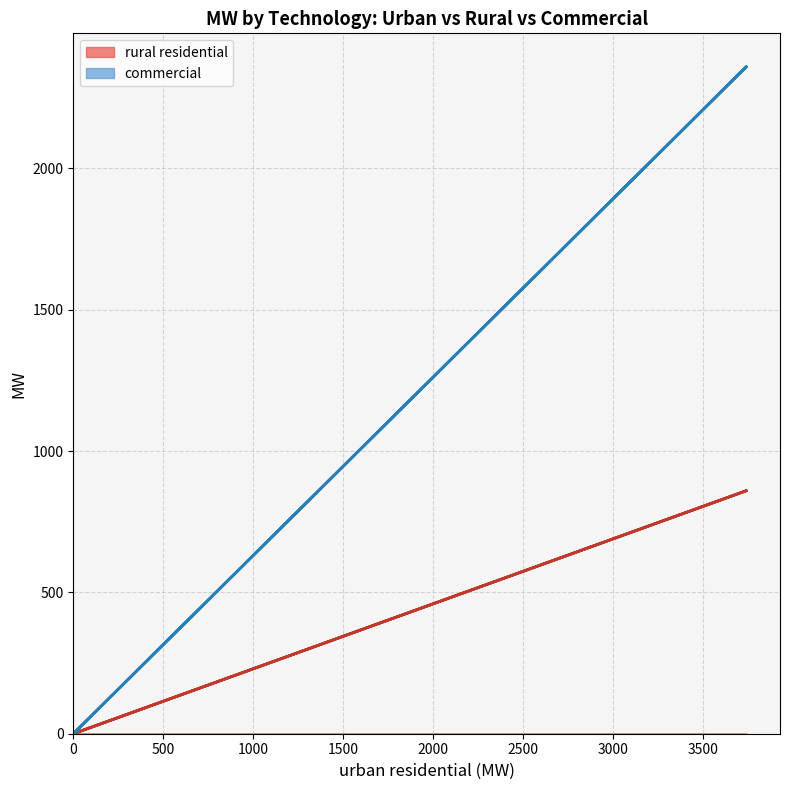

Which series has the largest total across all categories?

commercial